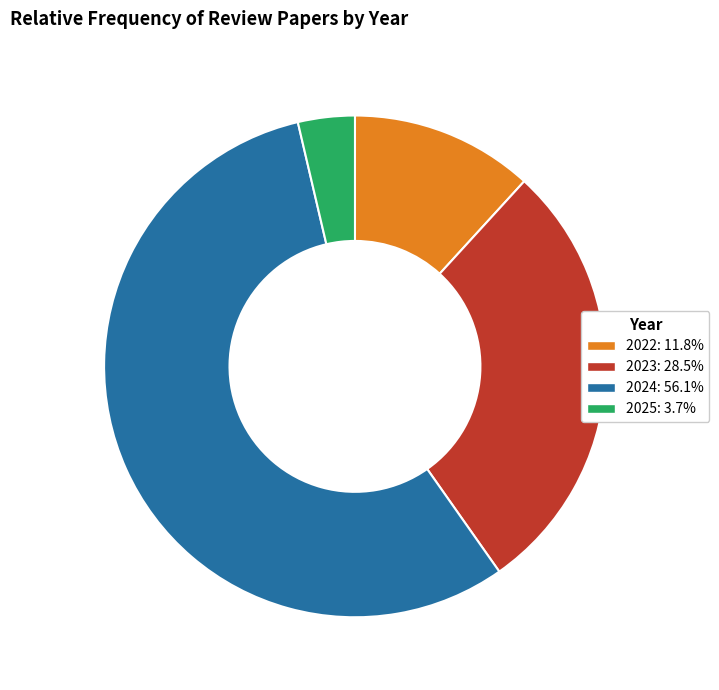

What is the smallest slice in the pie chart?

2025